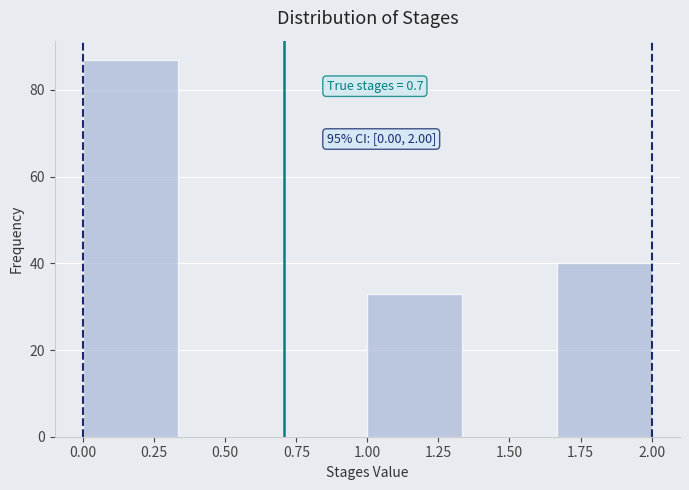

Which range on the x-axis has the tallest bar?

0.00 to 0.35